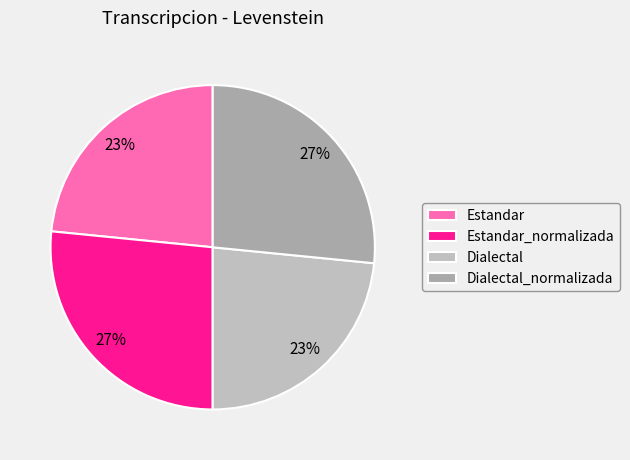

To the nearest percent, what portion does Estandar_normalizada represent?

27%